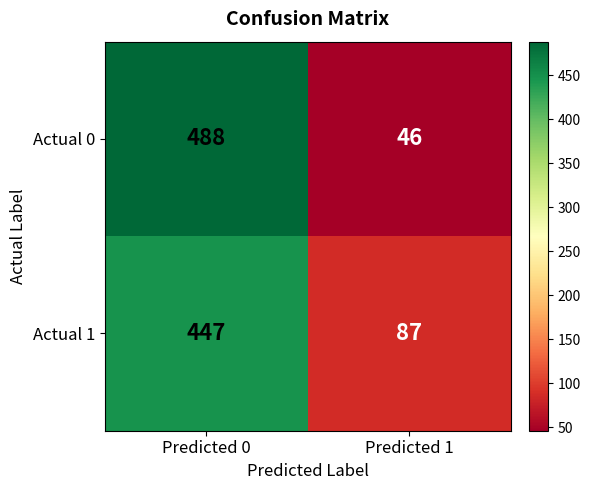

Is it true that Actual 1 equals 190 at Predicted 0?

False